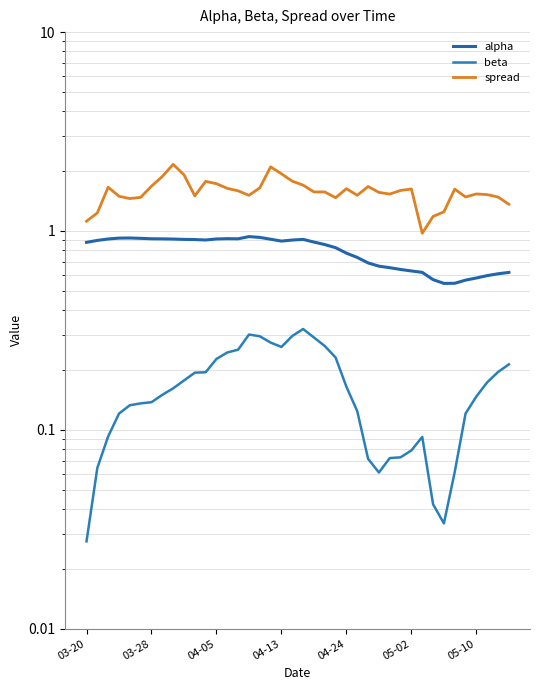

Which series has the largest total across all categories?

spread